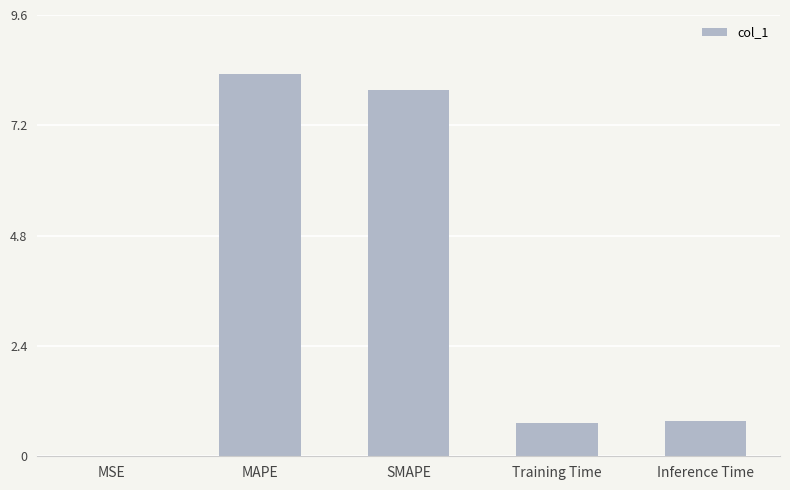

The chart shows a value of 0.0 at MSE. True or false?

True